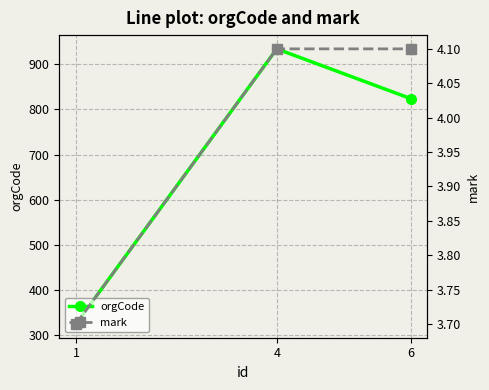

How many data points in mark are above 4?

2